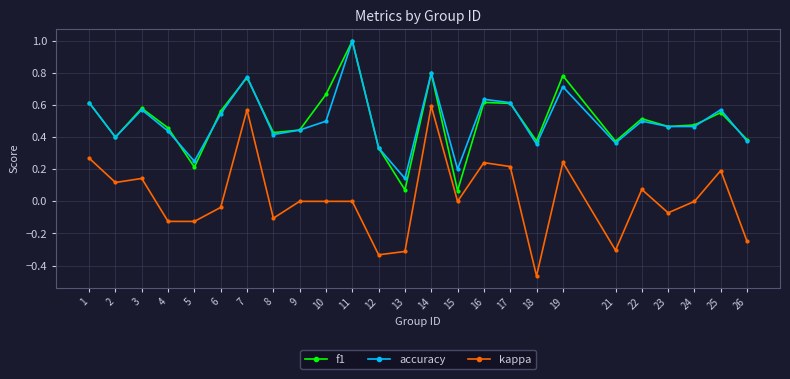

Which category has the highest value across all series?

11